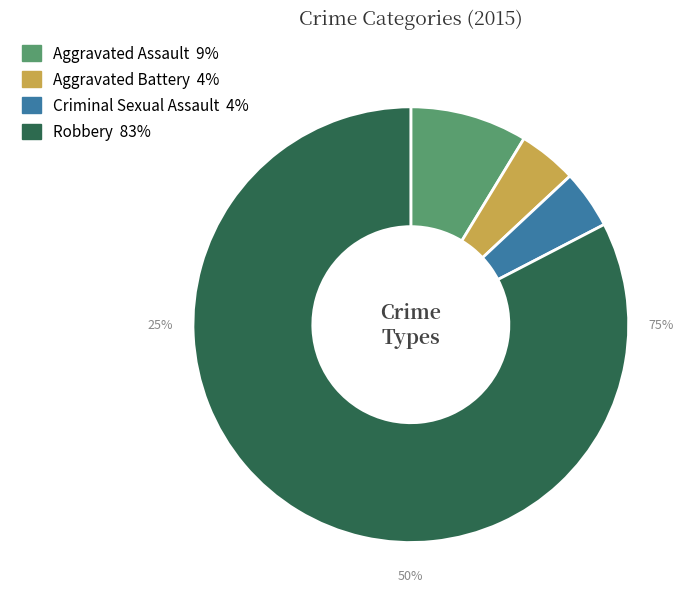

Do Aggravated Assault and Robbery together represent more than half of the pie?

Yes